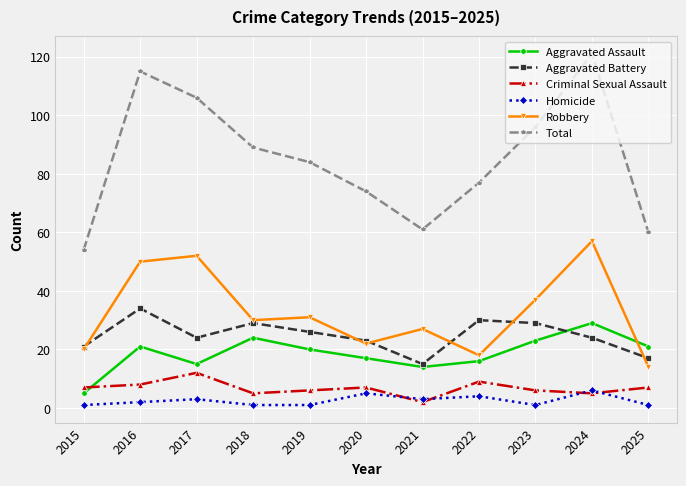

What is the value of the Total point at the 2nd from the left?

115